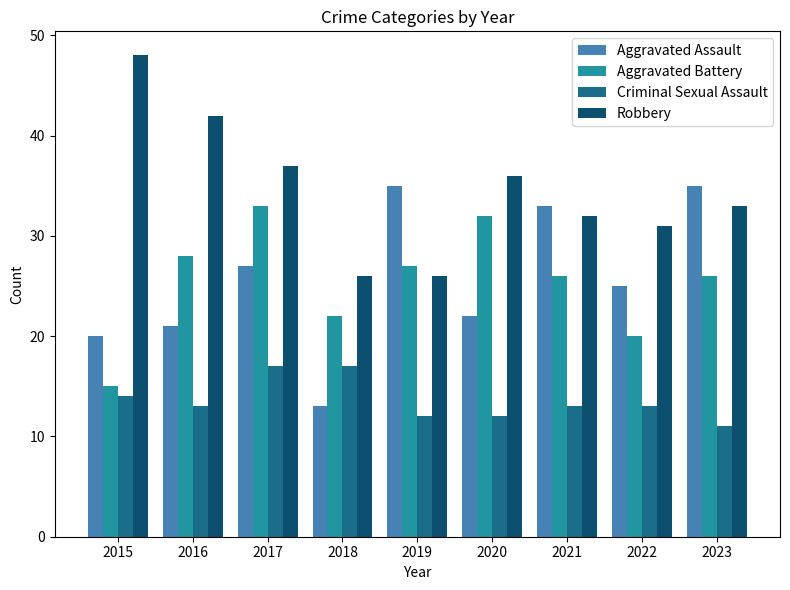

What is the highest value of the Robbery series?

48